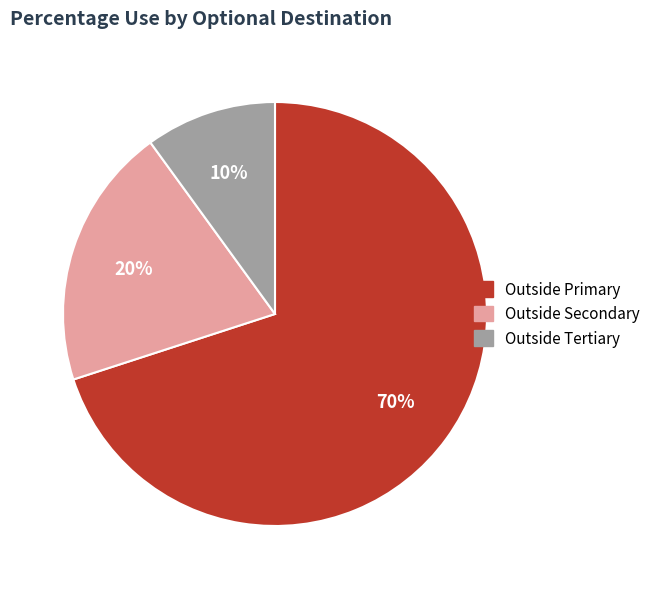

Do Outside Tertiary and Outside Primary together represent more than half of the pie?

Yes